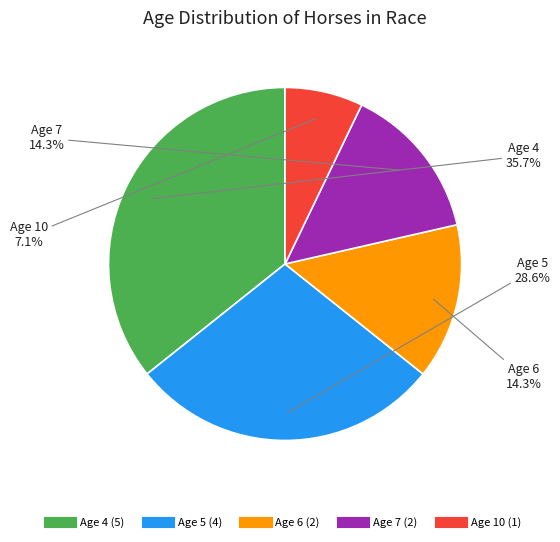

Is there a majority slice in this chart?

No